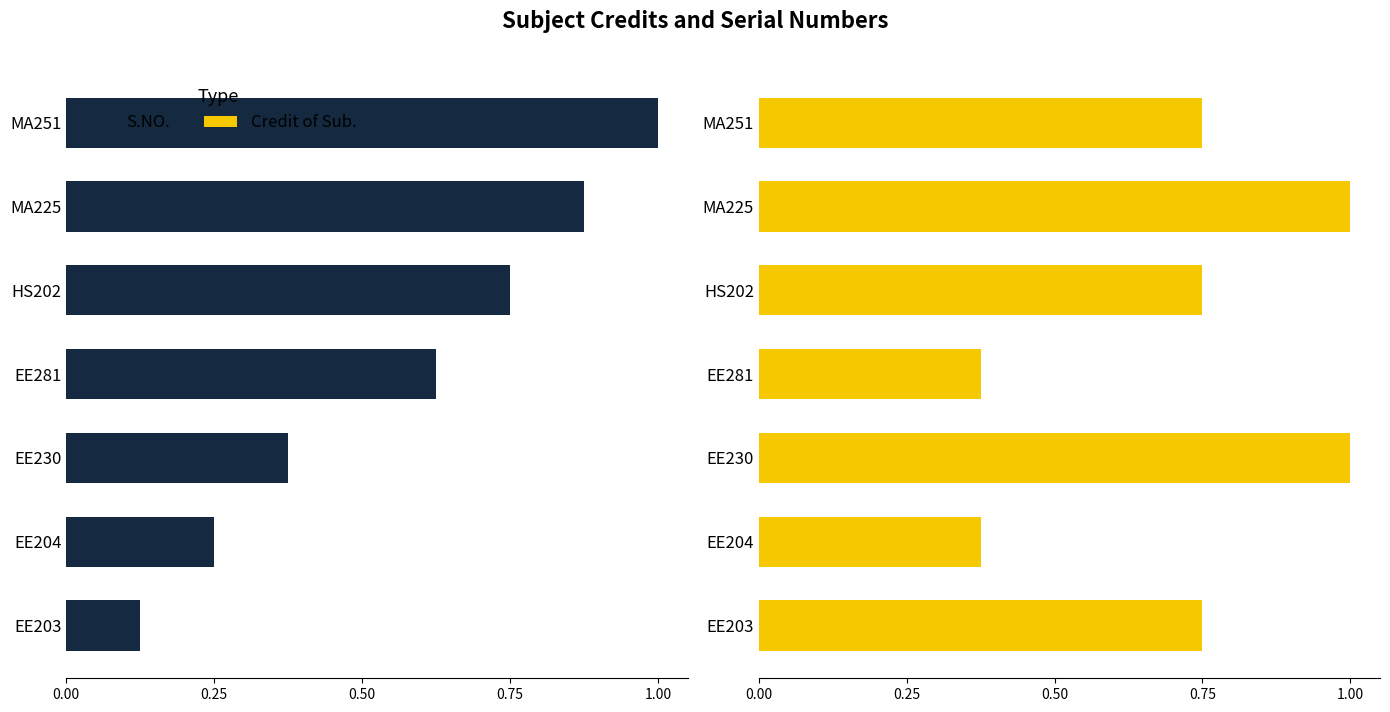

What is the value of the Credit of Sub. bar at the 1st from the left?

0.8